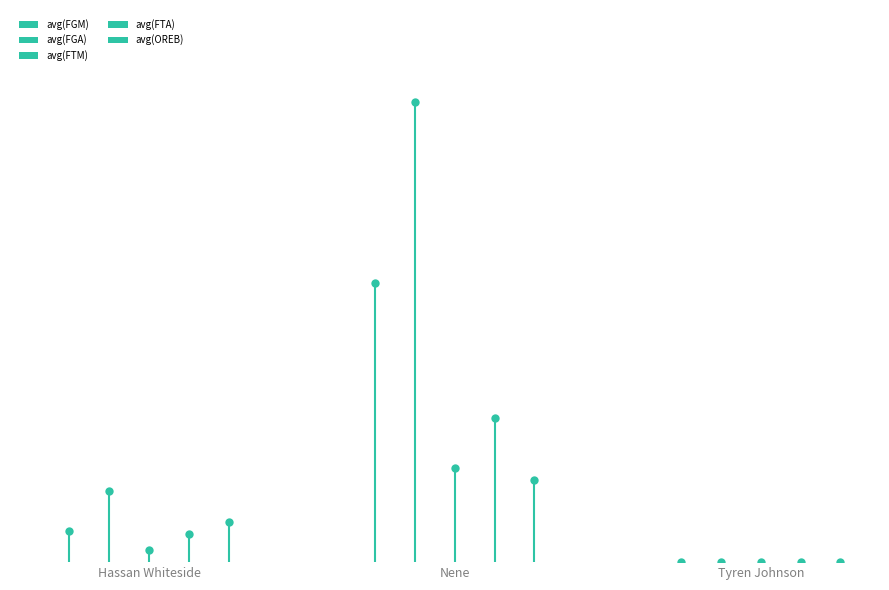

At Nene, list the series in order from smallest to largest.

avg(OREB), avg(FTM), avg(FTA), avg(FGM), avg(FGA)